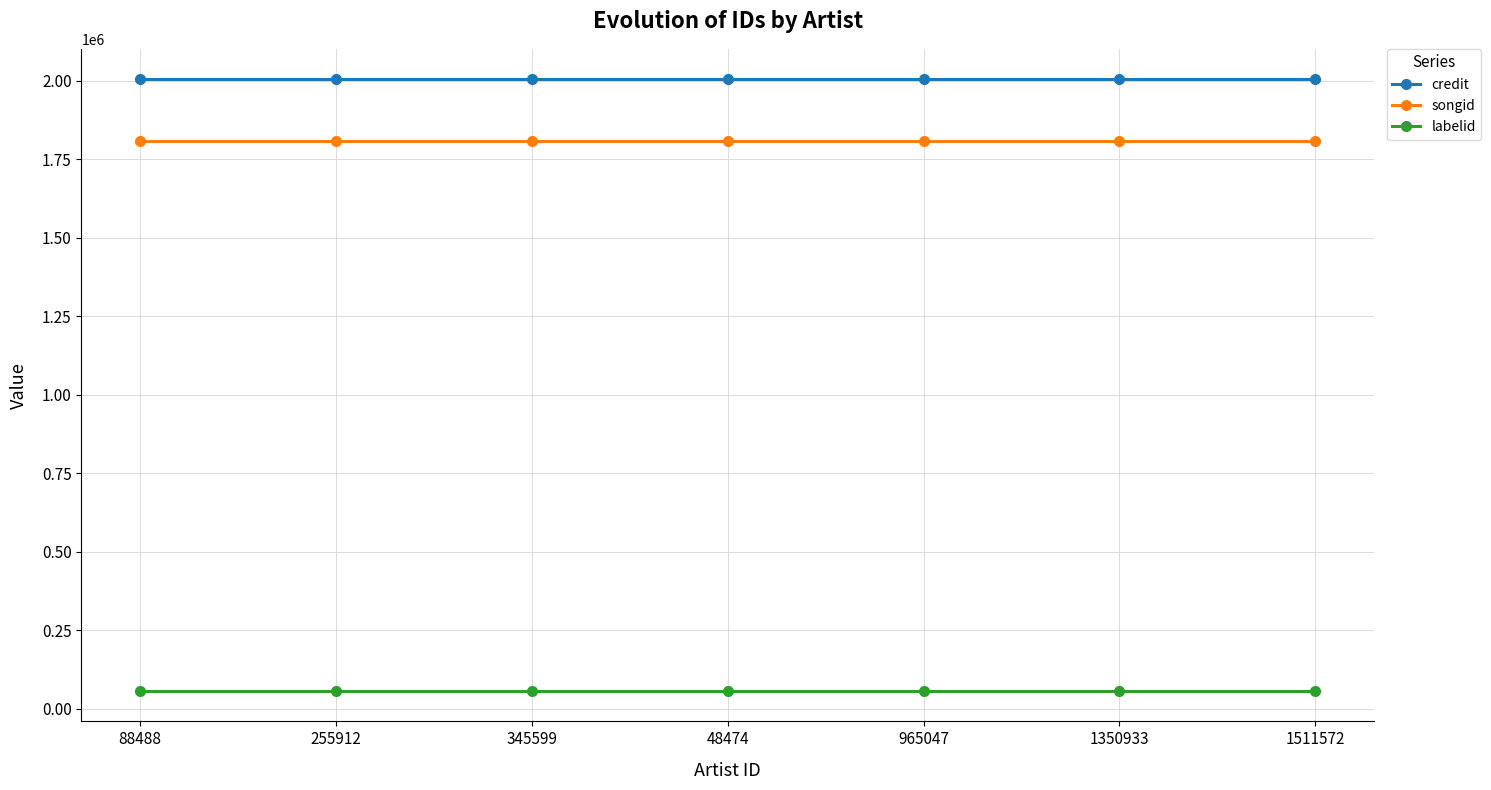

What is the value of the labelid point at the 2nd from the left?

56369